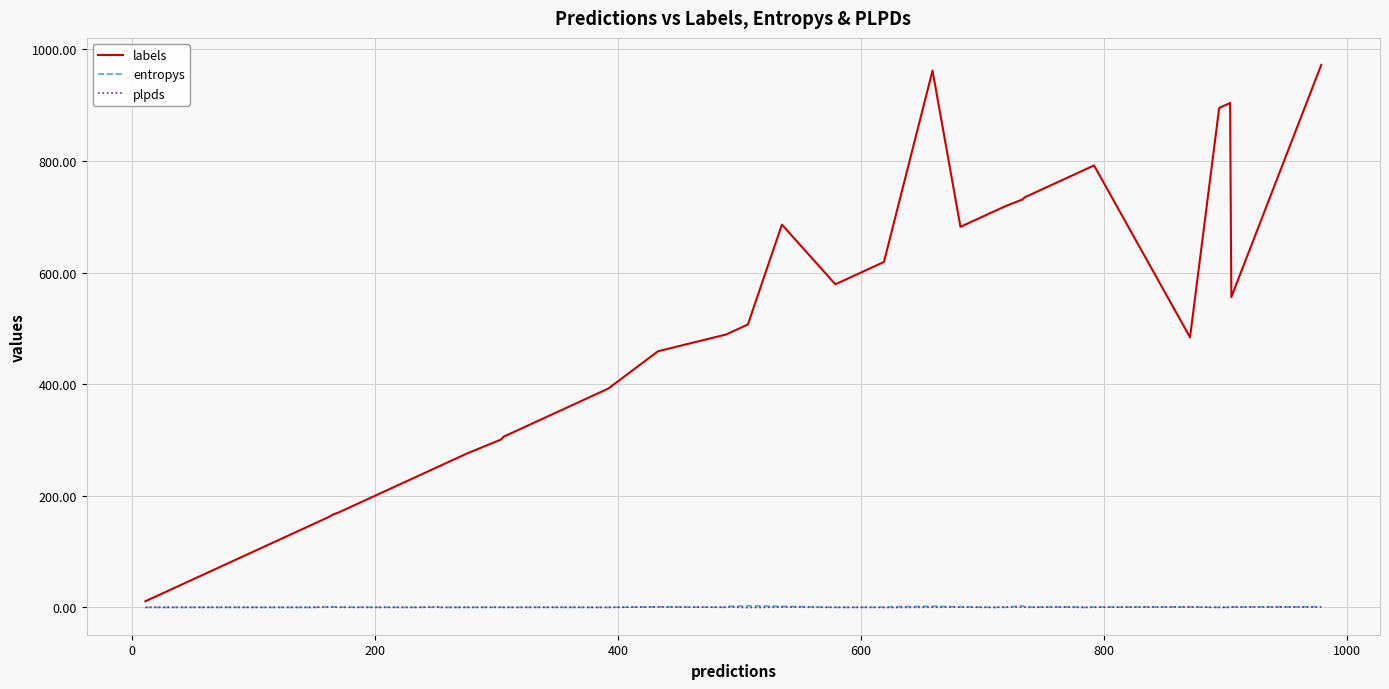

What are all the series names shown in the legend?

labels, entropys, plpds